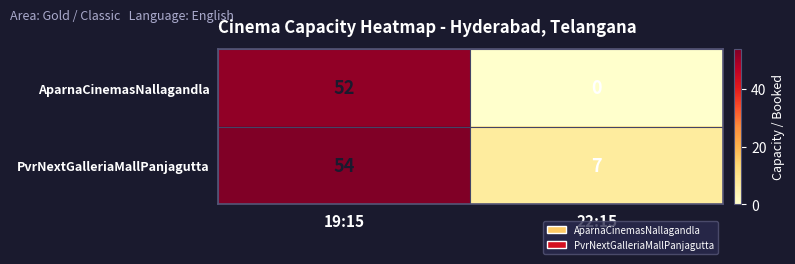

Which category has the highest value across all series?

19:15